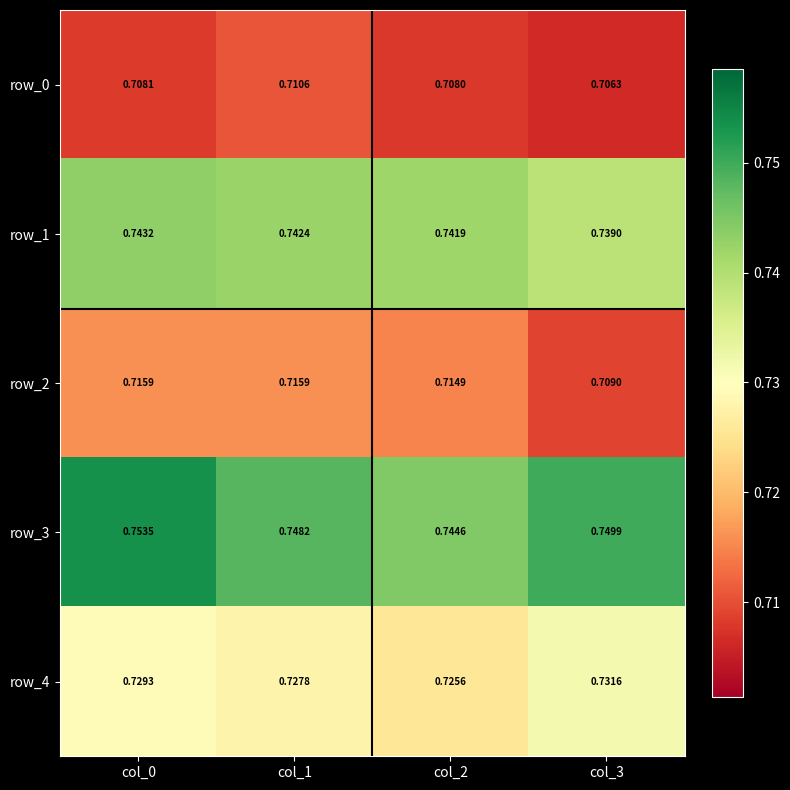

Which series changed the most between col_0 and col_1?

row_3